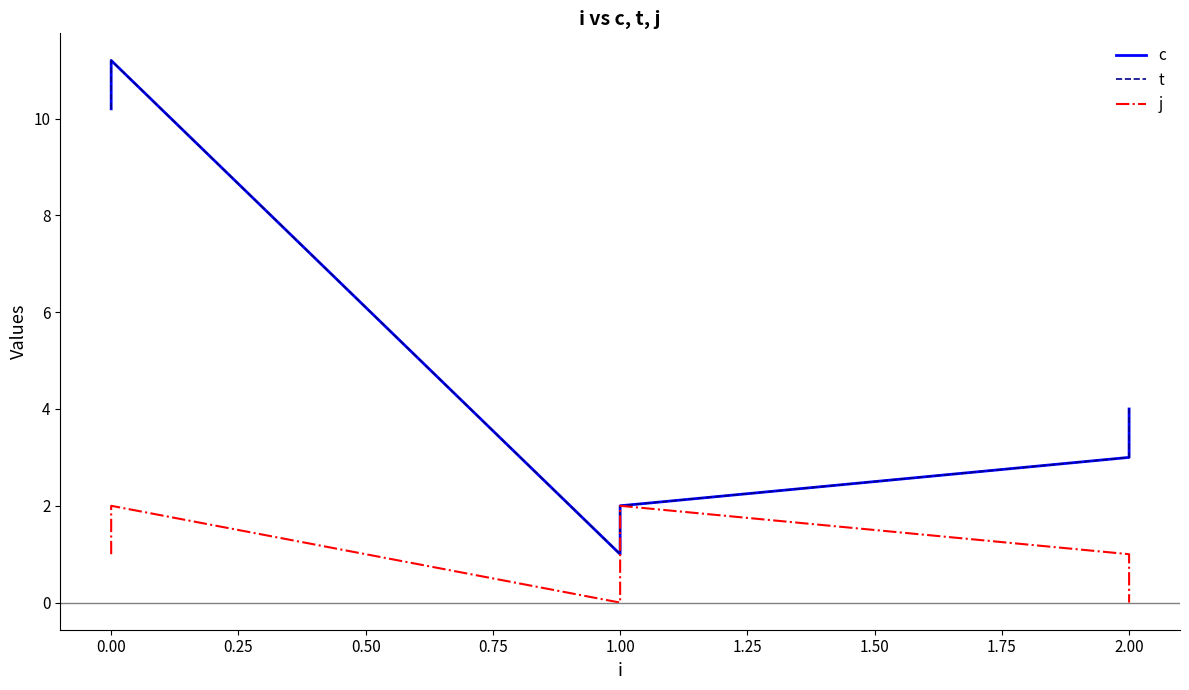

List the series in order of their peak value, highest first.

c, t, j